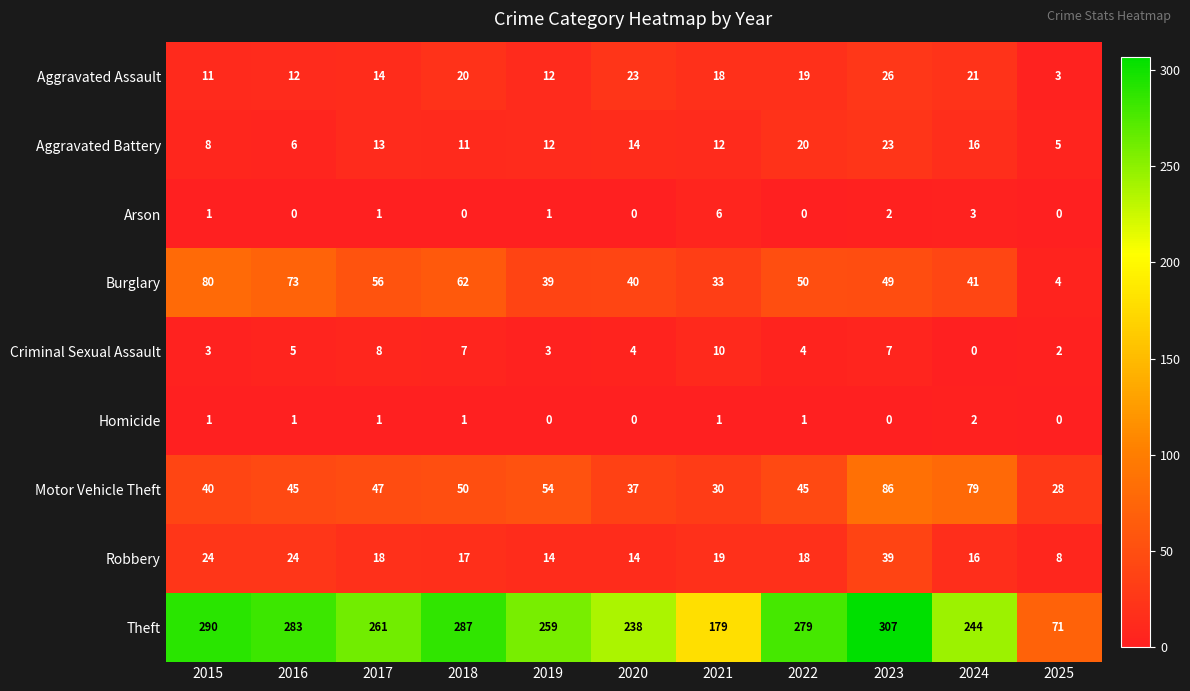

Where is Burglary nearest to the value 42?

2024